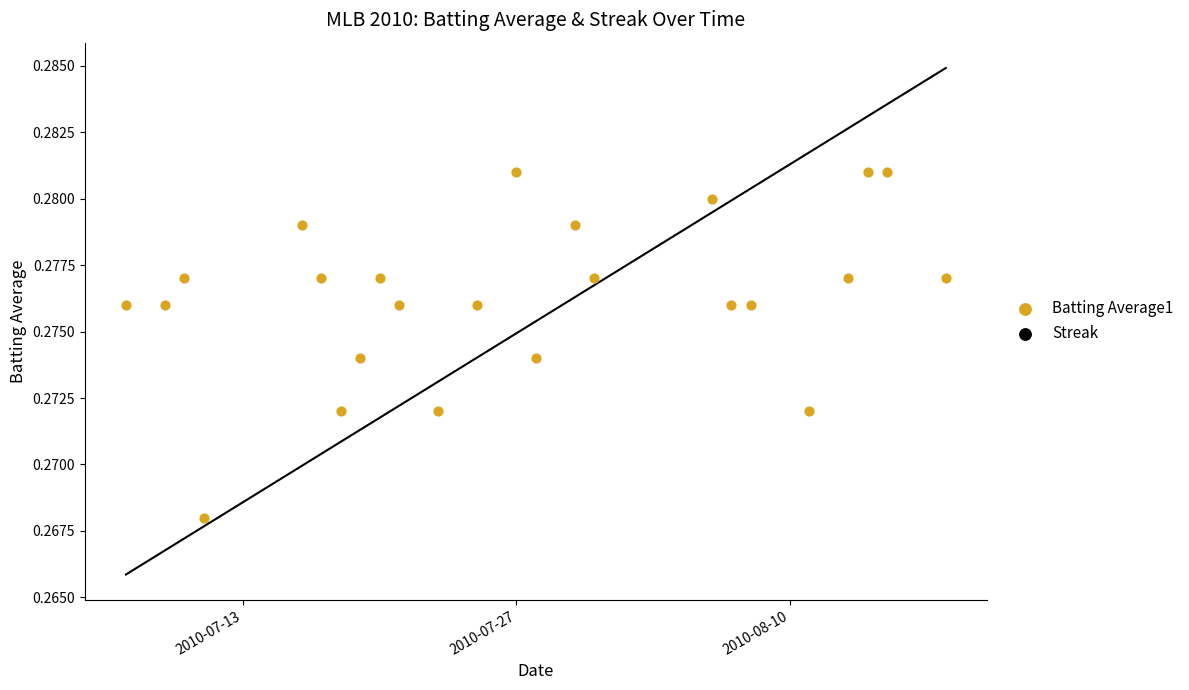

Which series reaches the maximum Y coordinate?

Streak